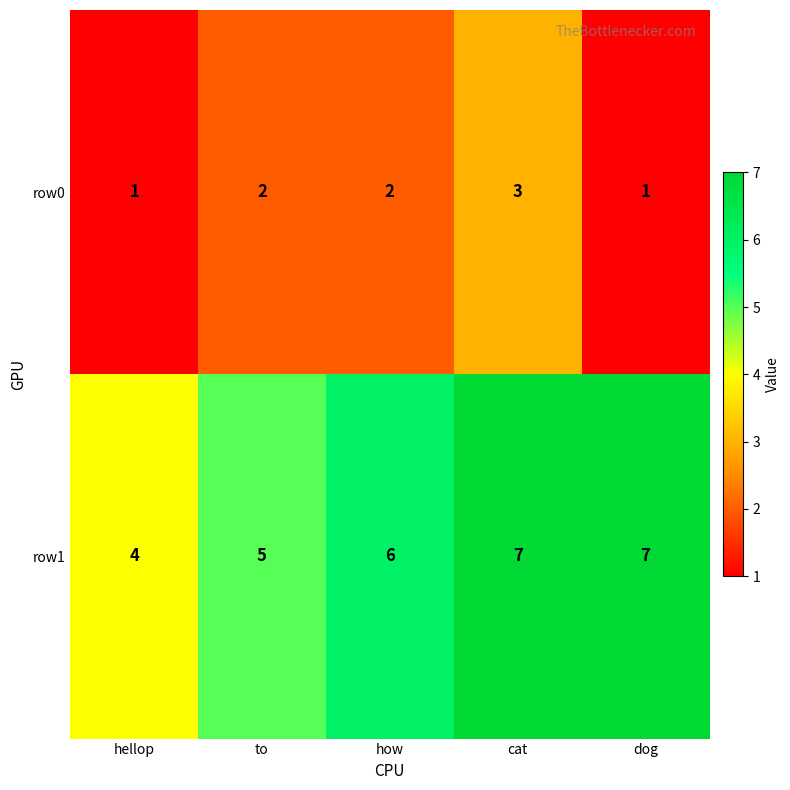

At which category is the sum across all series the highest?

cat